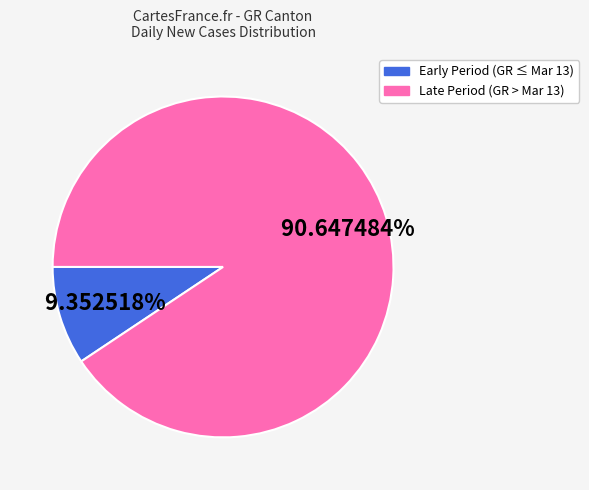

Does any single category account for the majority?

Yes